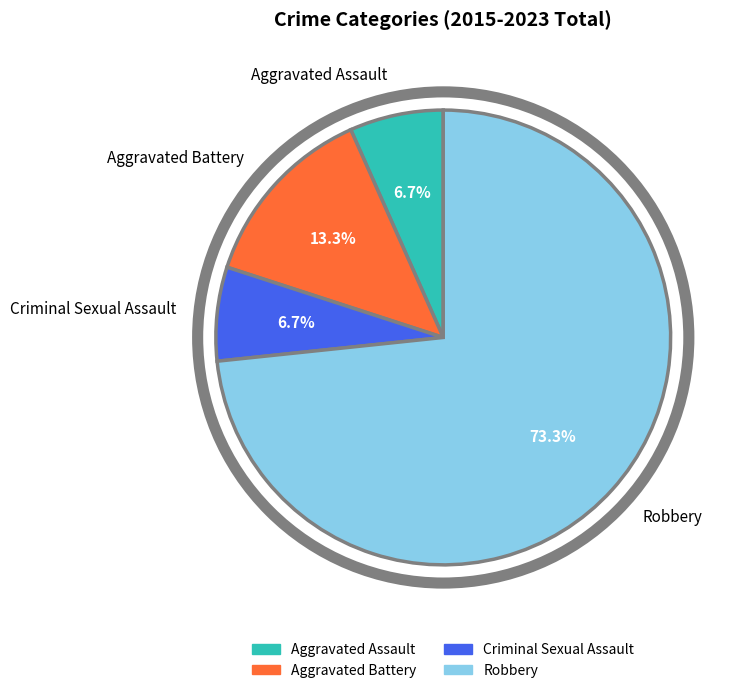

Does Aggravated Assault represent more than half of the total?

No